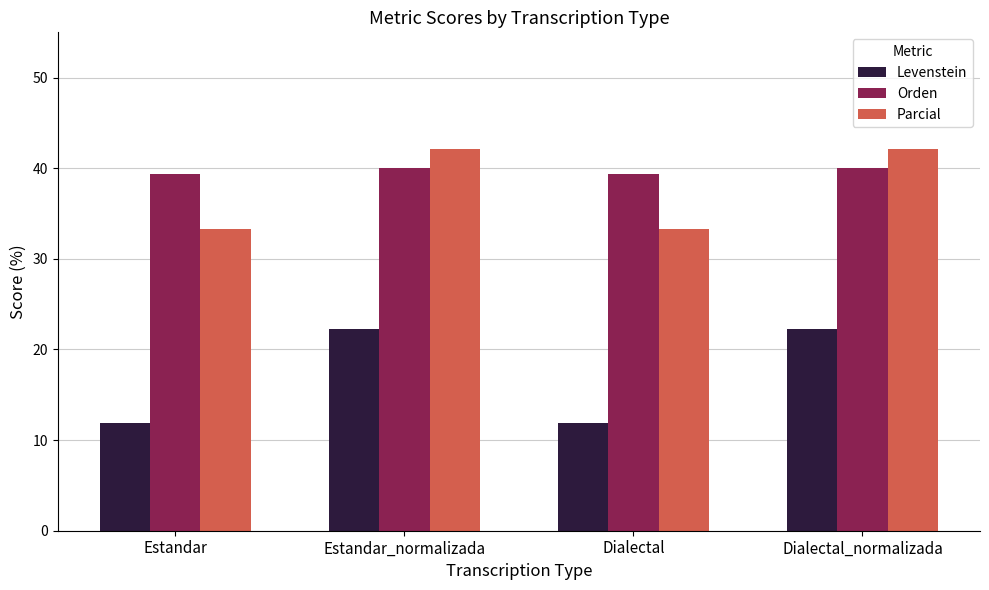

At how many categories does at least one series exceed 41?

2